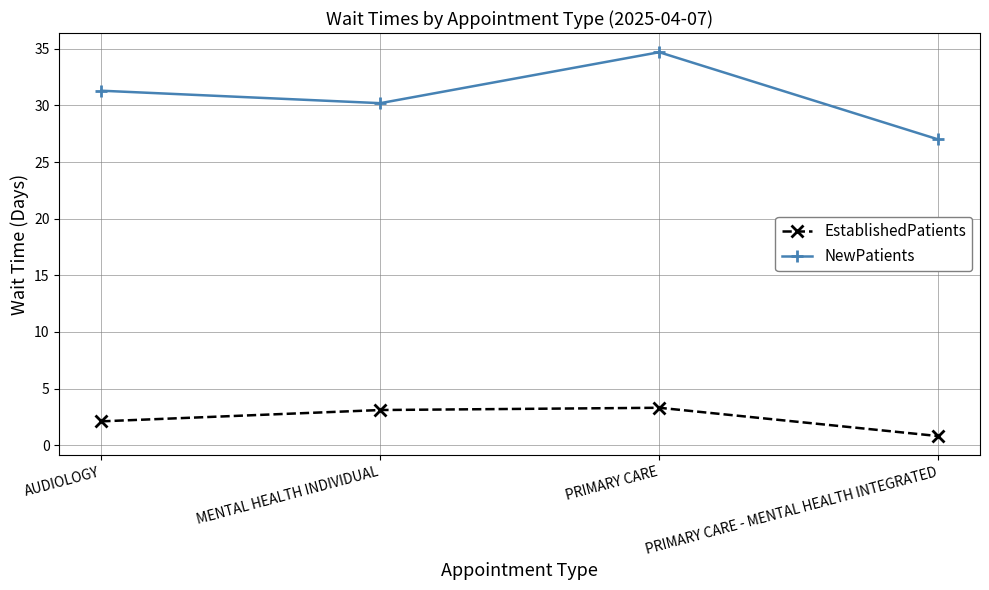

What is the maximum value shown in the chart?

34.7